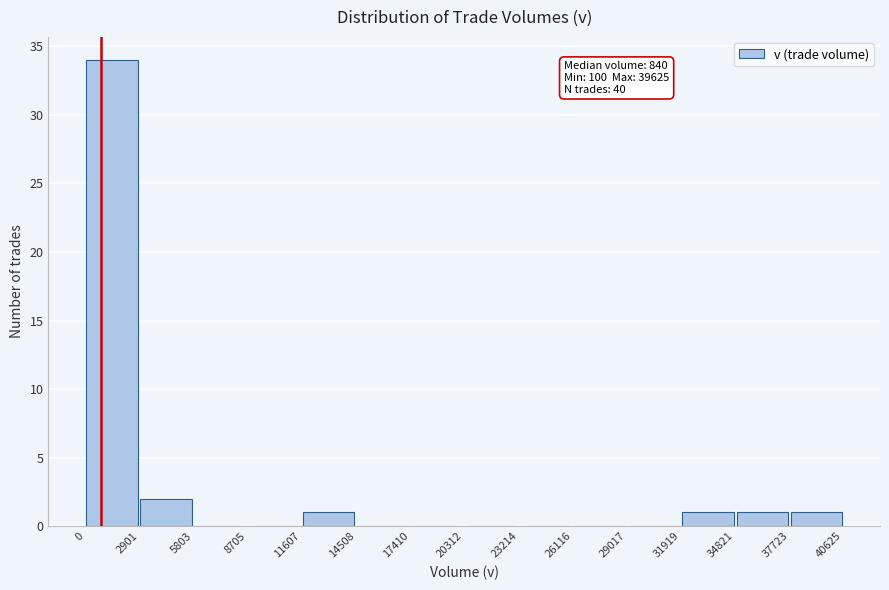

Which range on the x-axis has the tallest bar?

0 to 2901